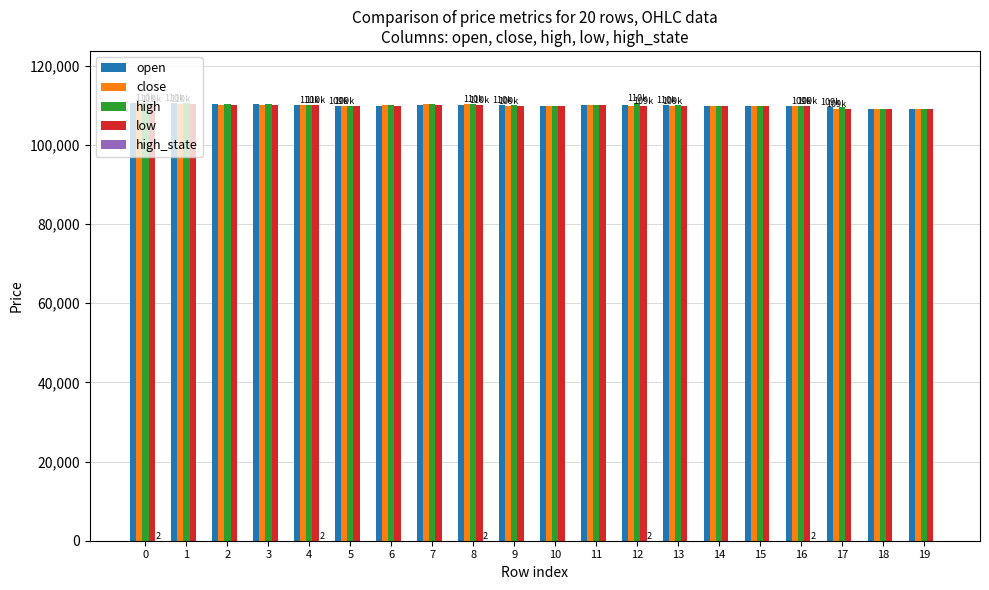

The value of high at 19 is 109100. True or false?

True